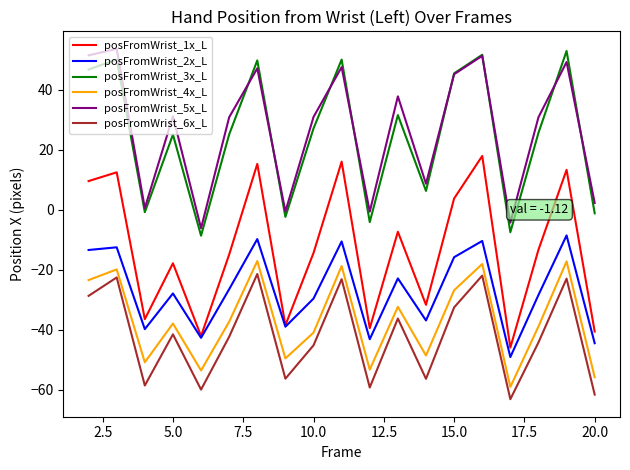

True or false: posFromWrist_3x_L and posFromWrist_4x_L intersect in this chart.

False